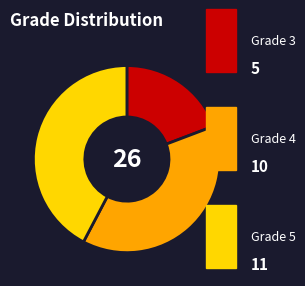

Does any single category account for the majority?

No